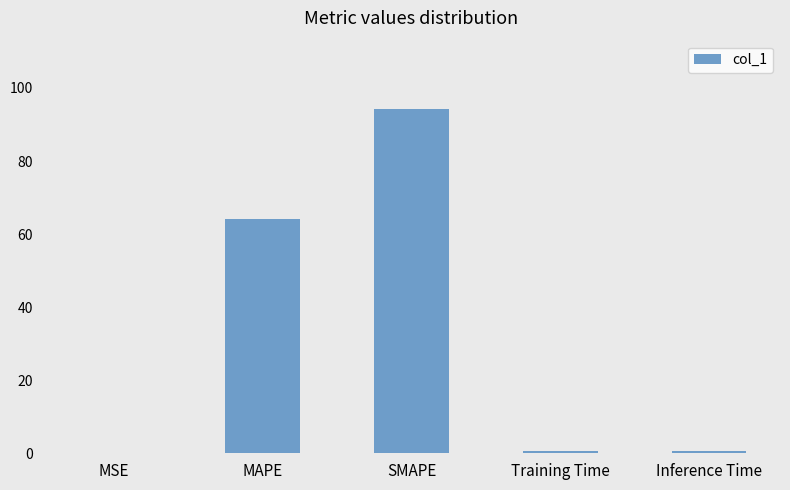

Which has a higher value, Training Time or MAPE?

MAPE